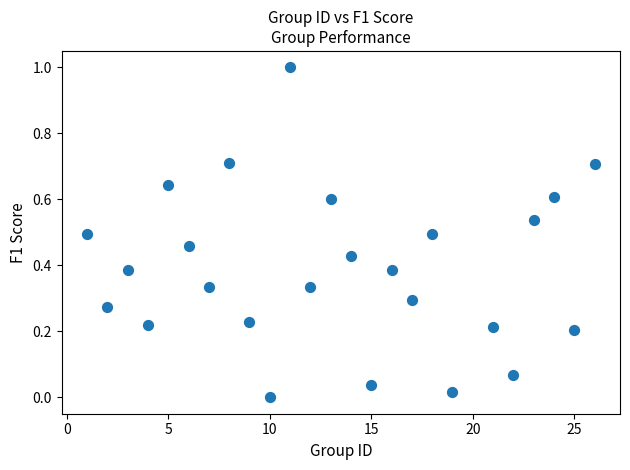

What is the range of X values (max minus min)?

25.0